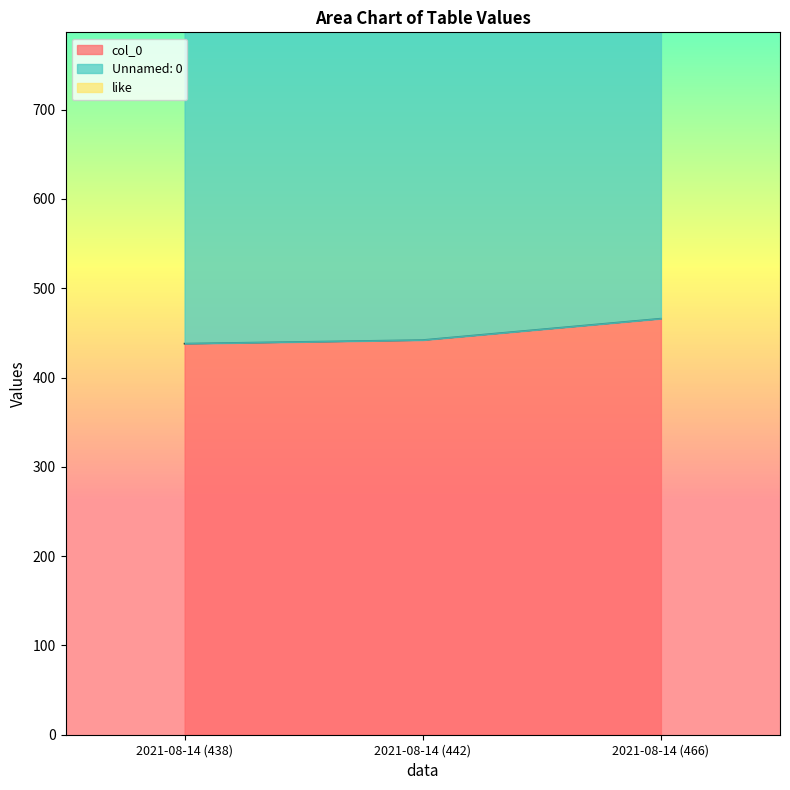

Which category has the highest value in the col_0 series?

2021-08-14 (466)